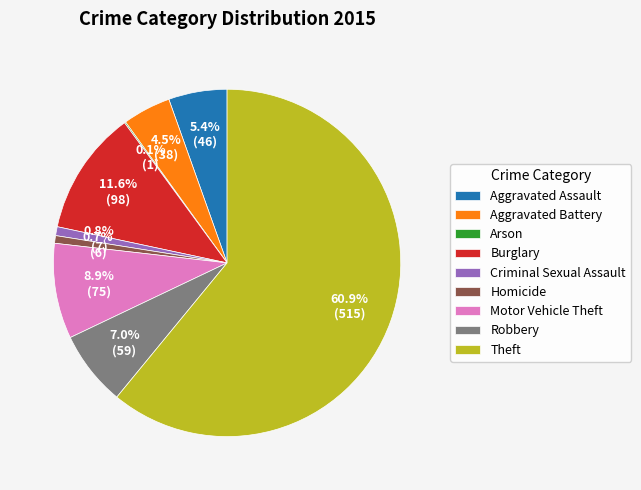

Does Motor Vehicle Theft account for over 50% of the chart?

No